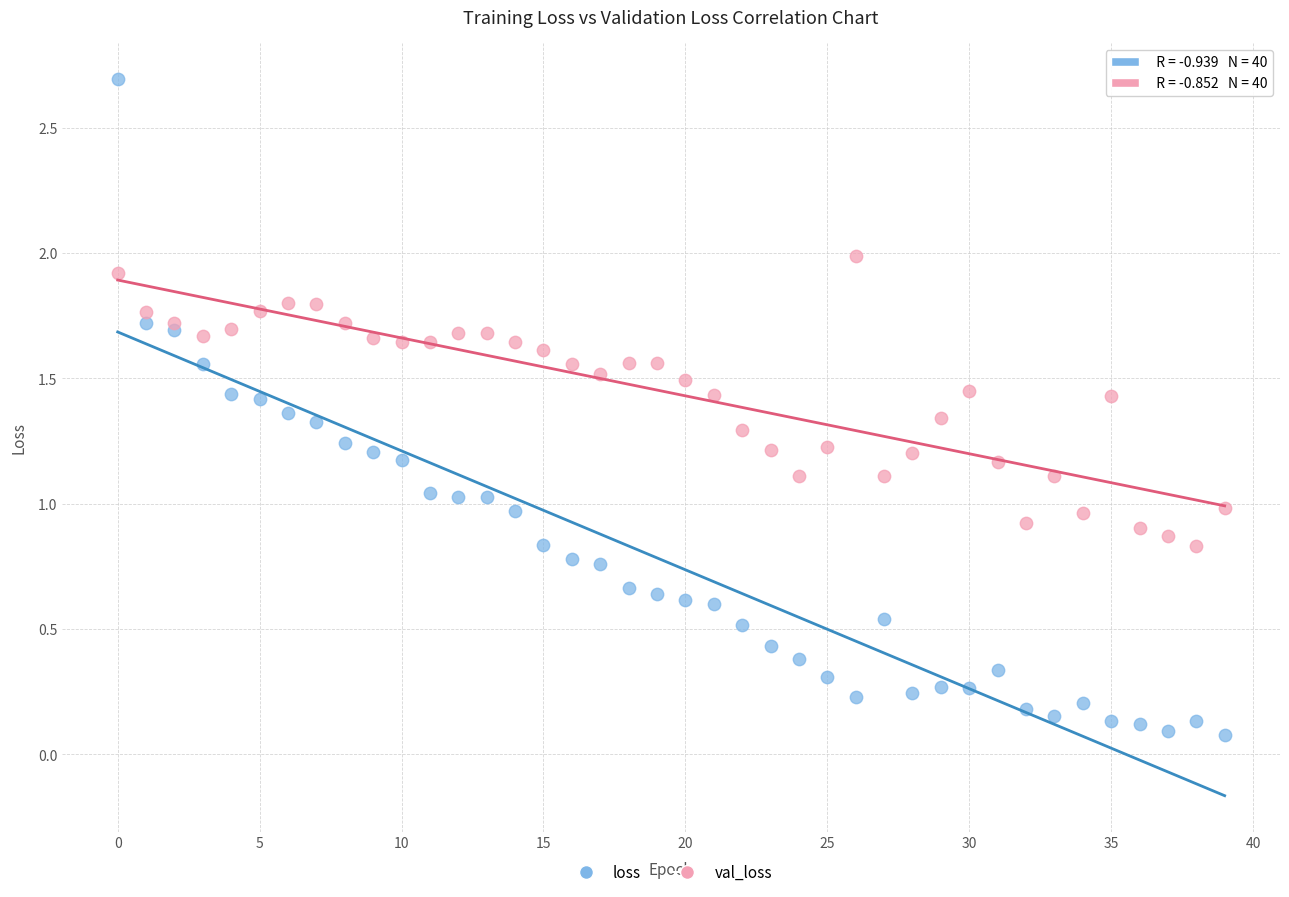

What are all the series names shown in the legend?

loss, val_loss